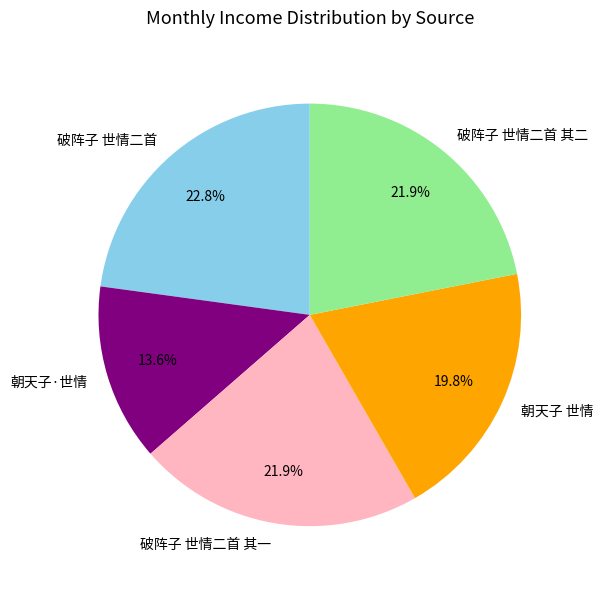

True or false: 破阵子 世情二首 accounts for 23% of the total.

True